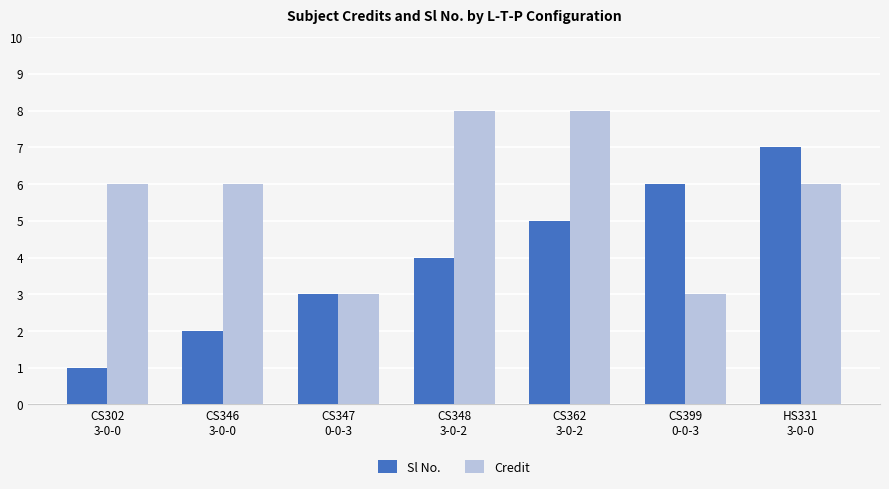

Is it true that Credit equals 3 at CS347
0-0-3?

True